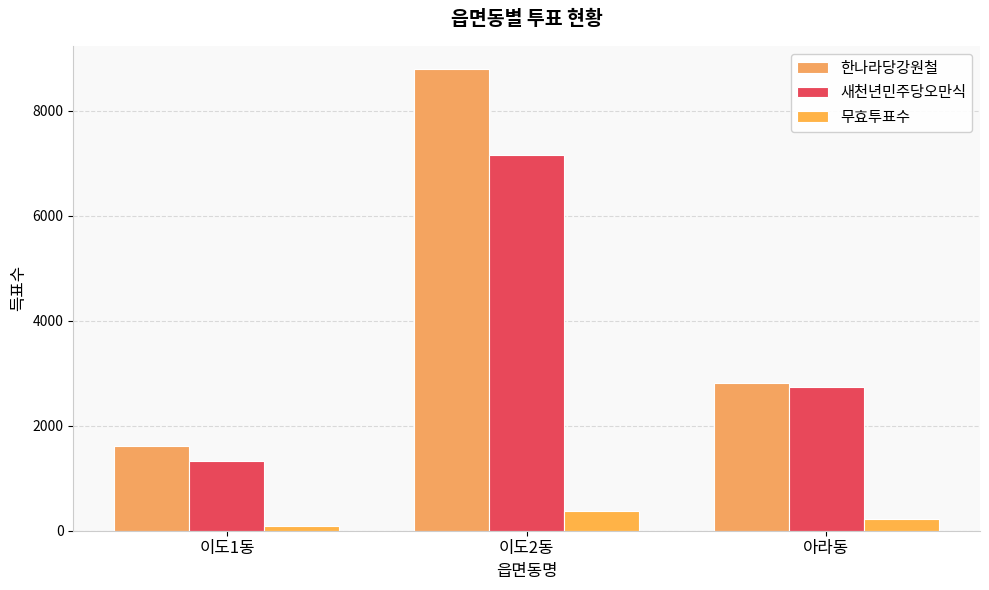

How many categories are shown in the chart?

3